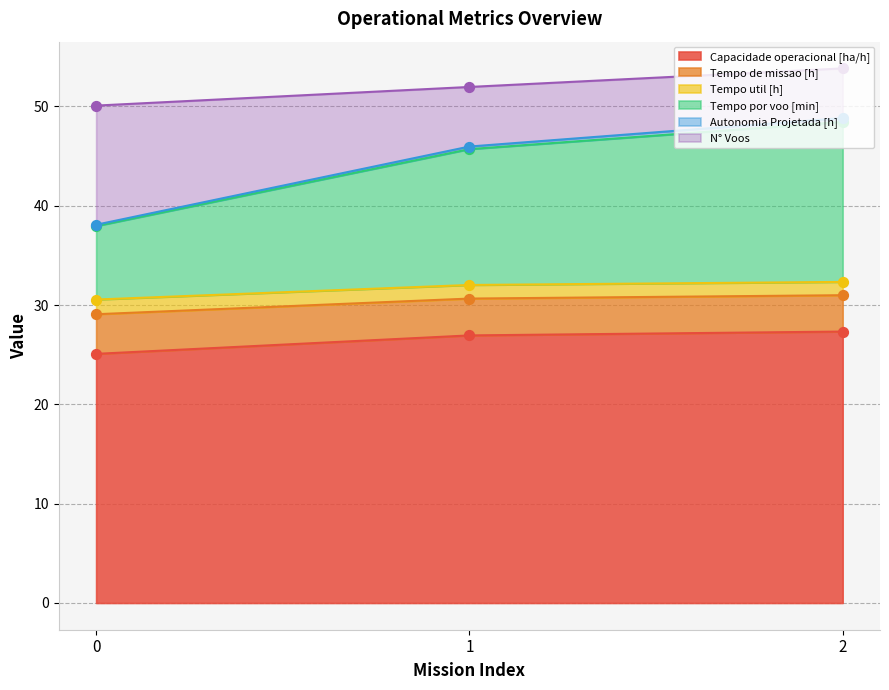

The Capacidade operacional [ha/h] series shows 27.3 at 2. True or false?

True